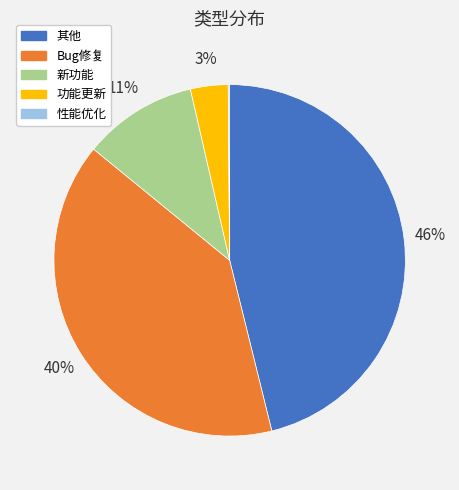

Which slice is the largest?

其他